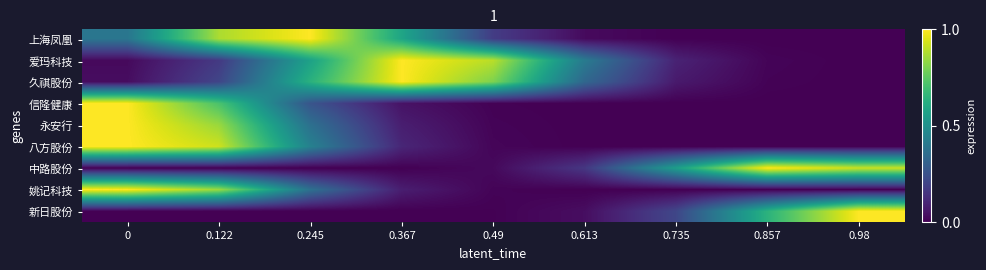

What is the maximum value shown in the chart?

1.0